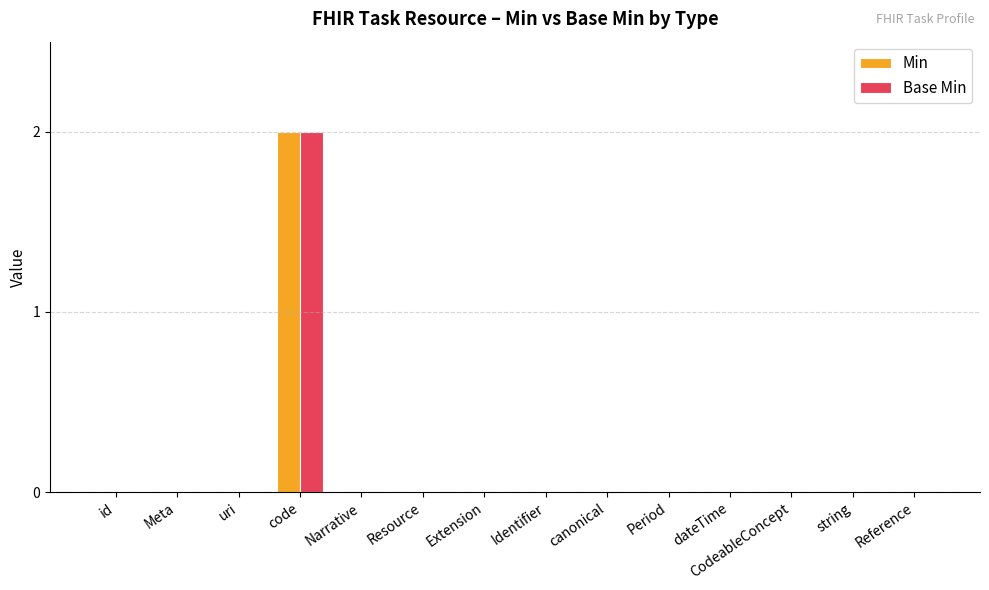

True or false: Min has a value of 0 at Meta.

True